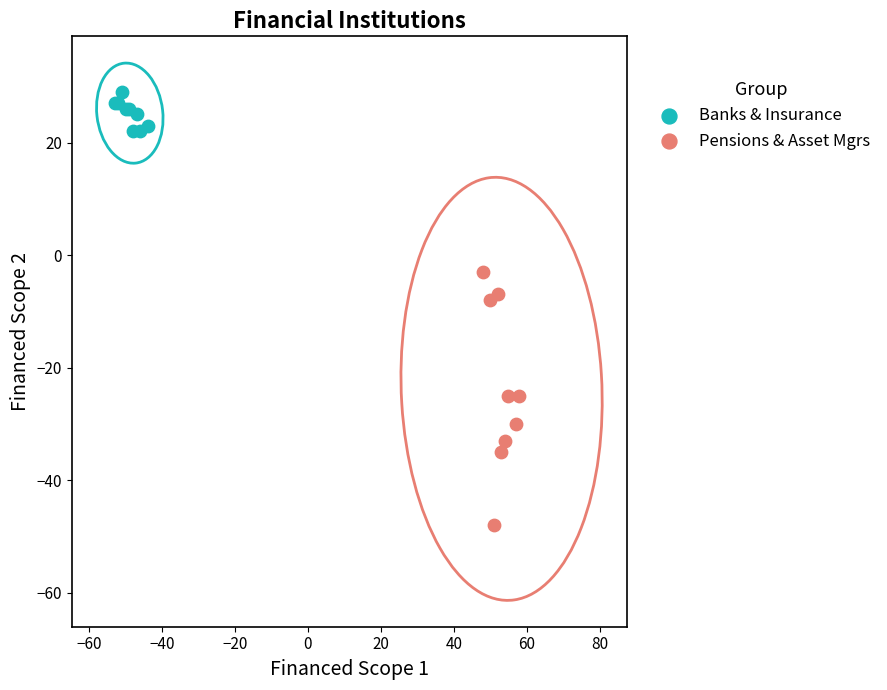

Which series contains the highest Y value?

Banks & Insurance